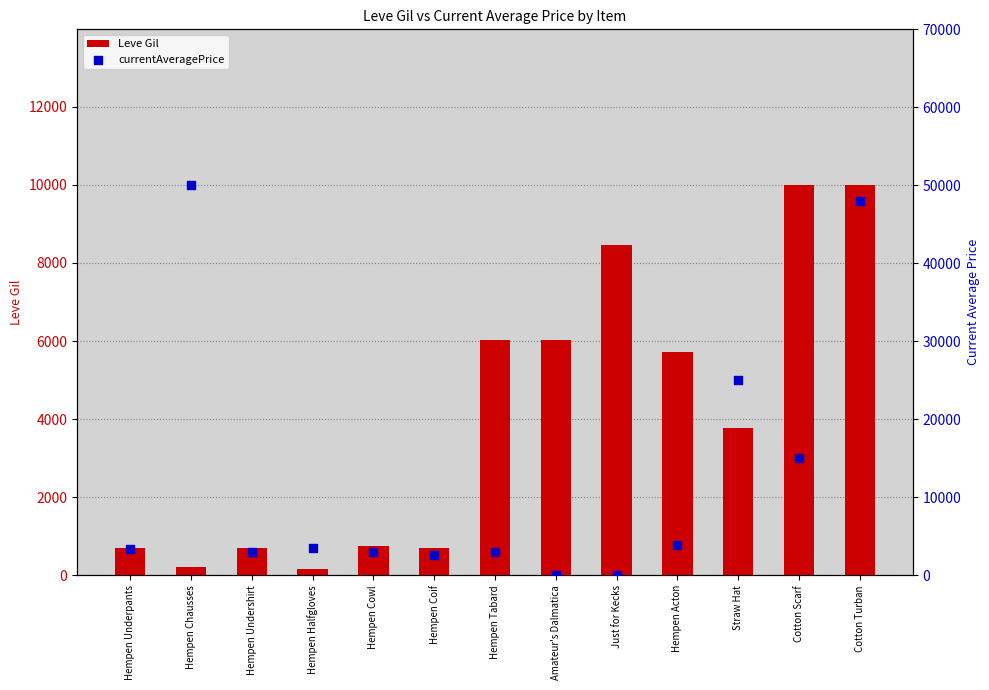

At which category is the sum across all series the highest?

Cotton Turban